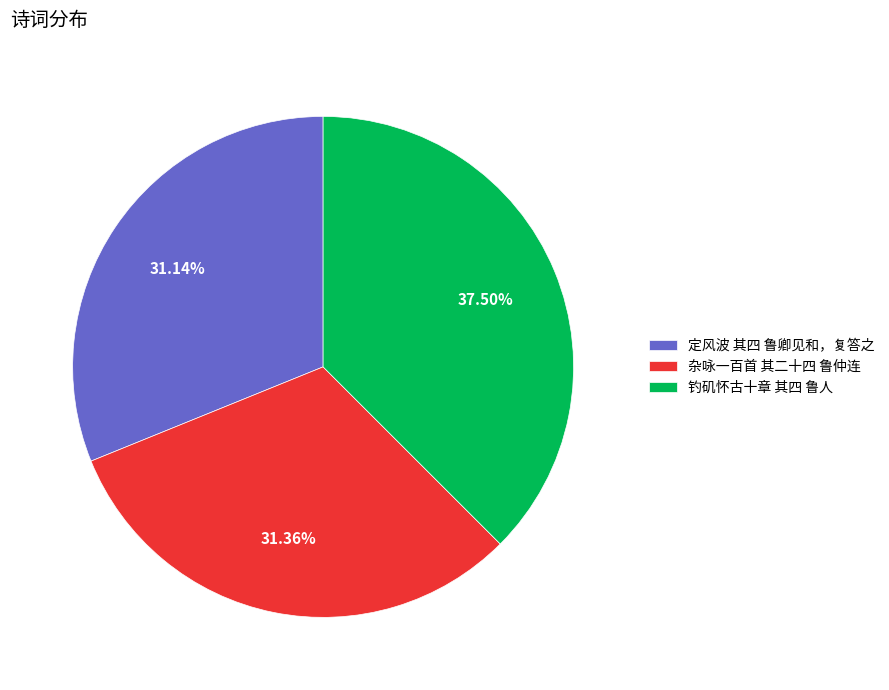

To the nearest percent, what is the difference between the largest and smallest slice percentages?

6%